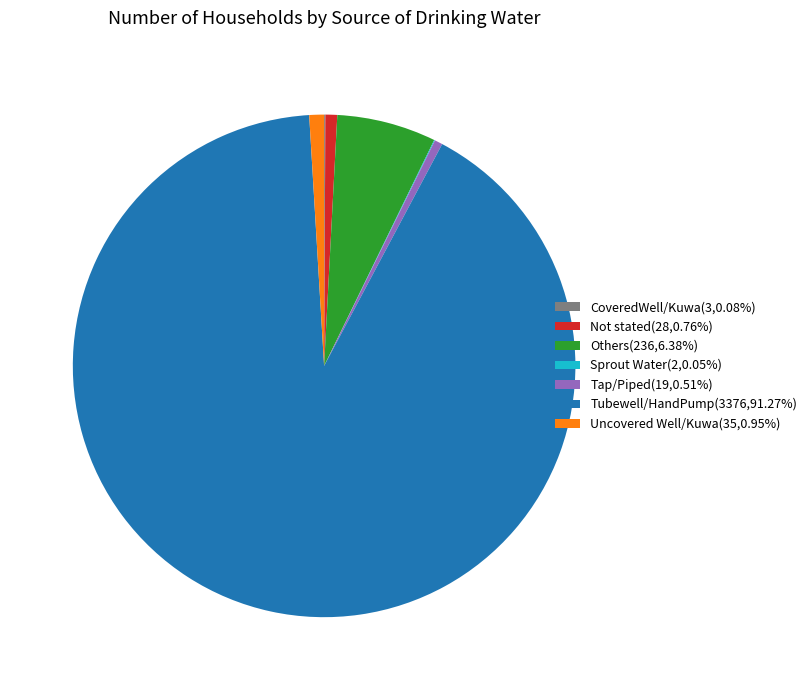

Is there a majority slice in this chart?

Yes